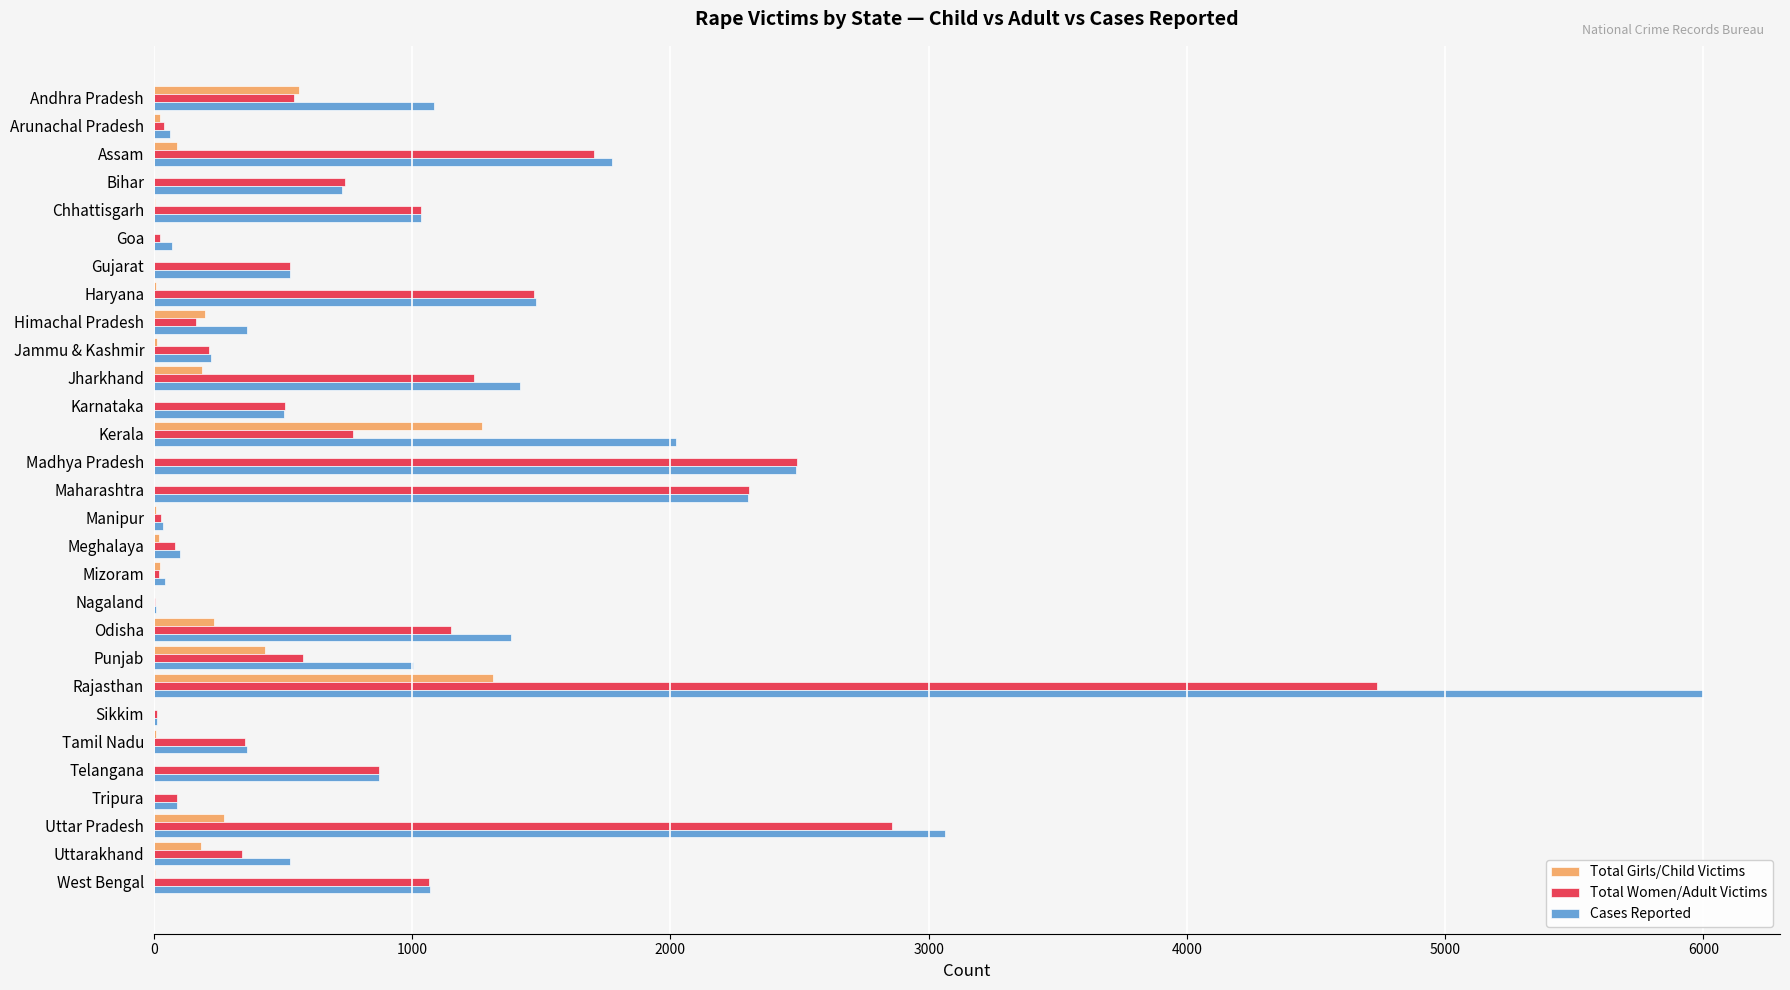

Where is Total Women/Adult Victims nearest to the value 2371?

Maharashtra